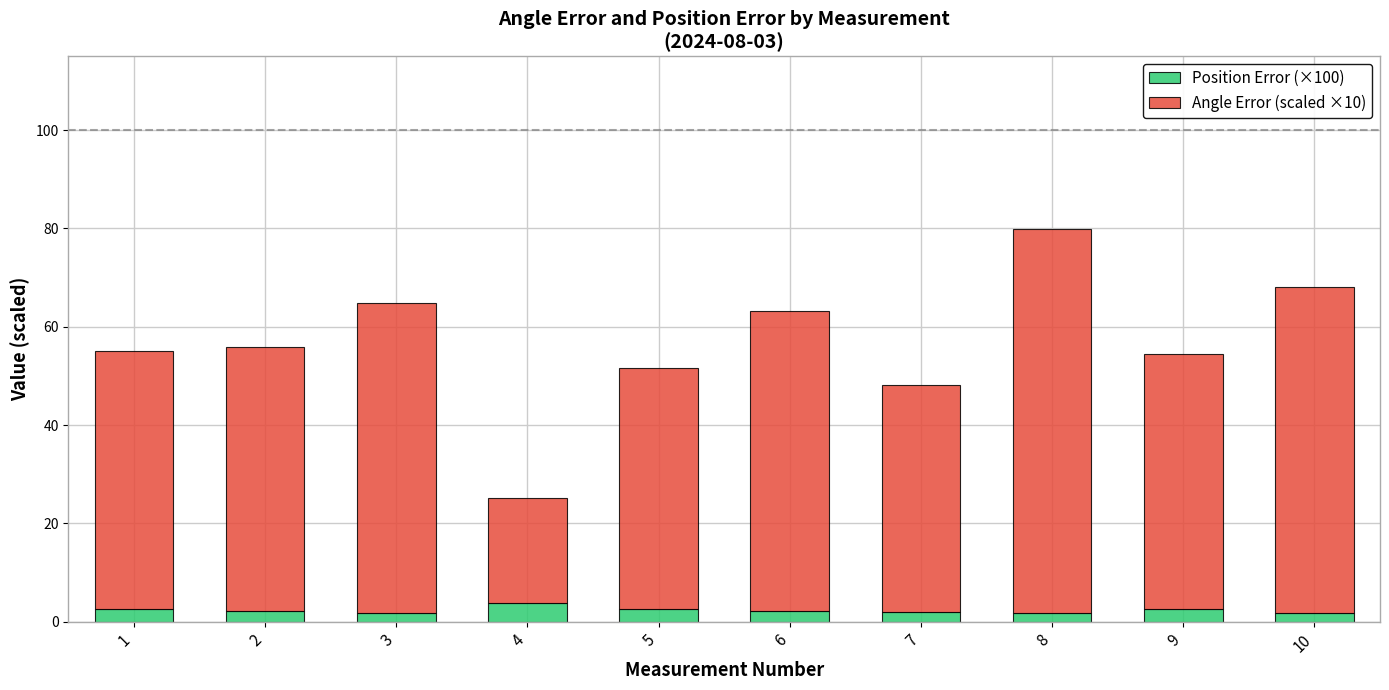

The Position Error (×100) series shows 1.8 at 10. True or false?

True